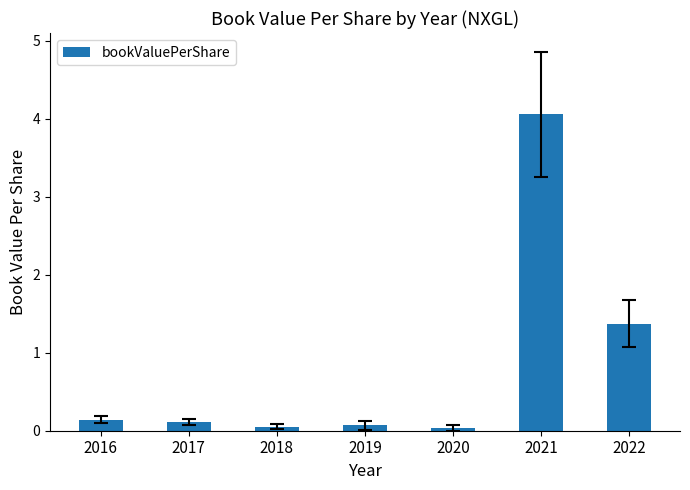

Which has a higher value, 2021 or 2022?

2021